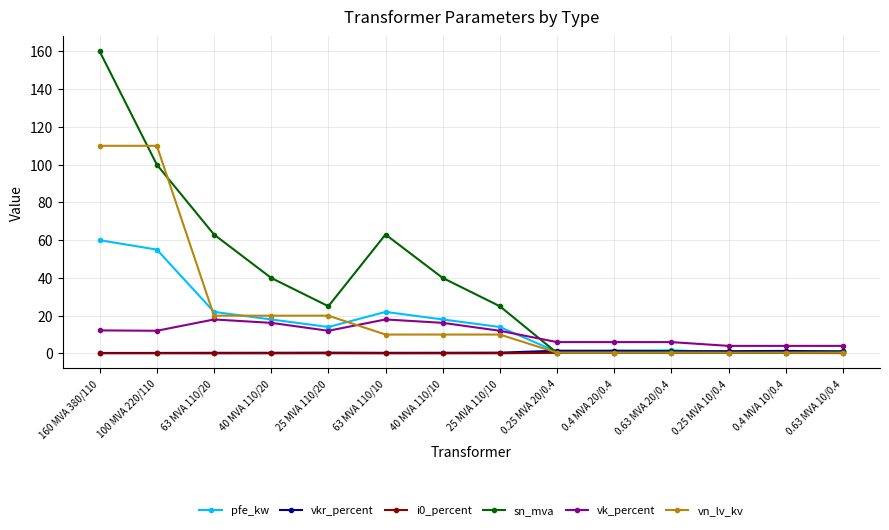

How many lines are shown in the chart?

6